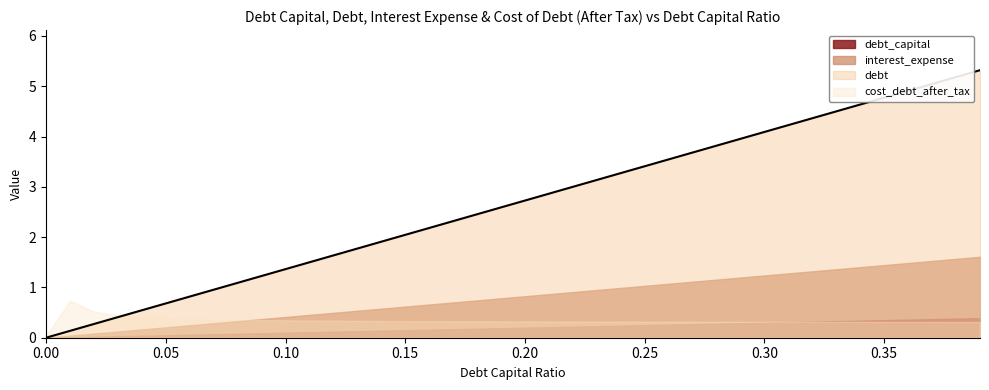

The value of debt at 0.11 is 2.7. True or false?

False